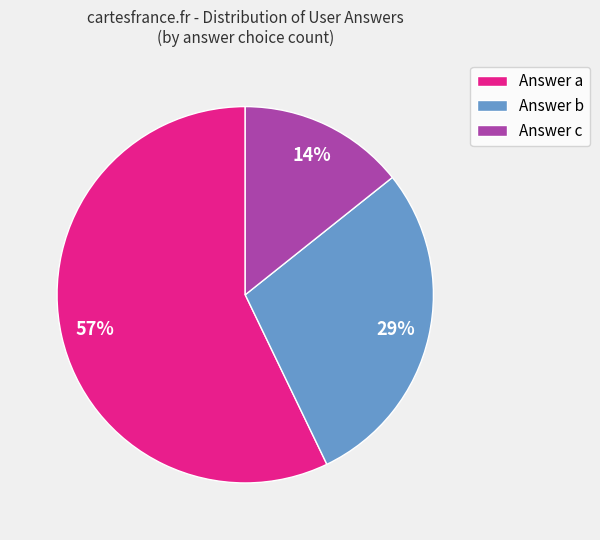

How many segments does this pie chart have?

3